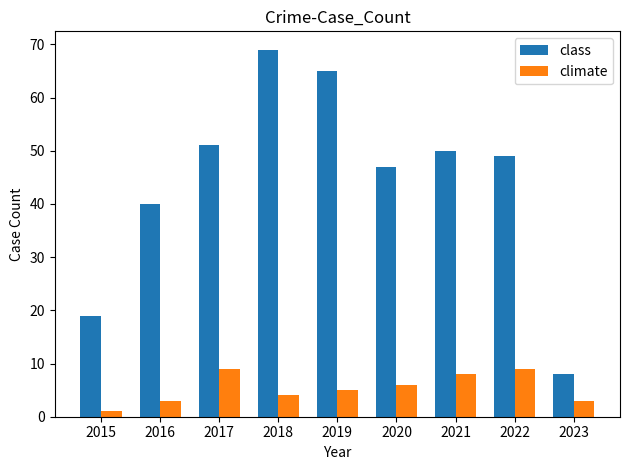

List the series in order of their peak value, highest first.

class, climate